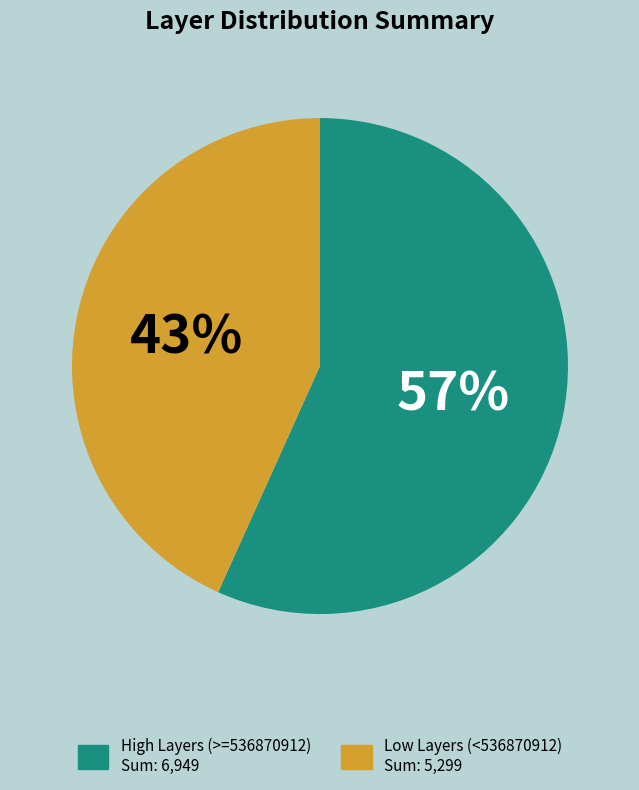

Is there a majority slice in this chart?

Yes